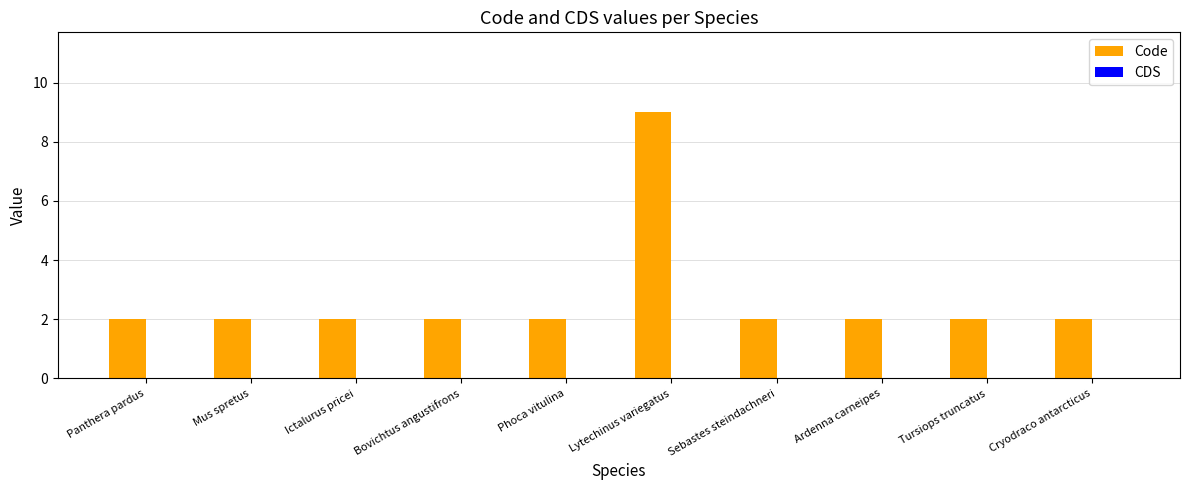

True or false: the data shows 3 at Ictalurus pricei.

False